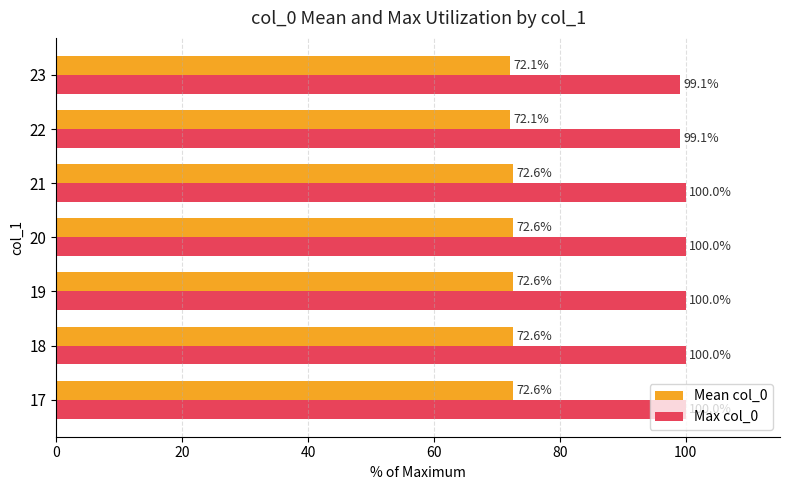

Count the Mean col_0 values in the range 72 to 73.

7